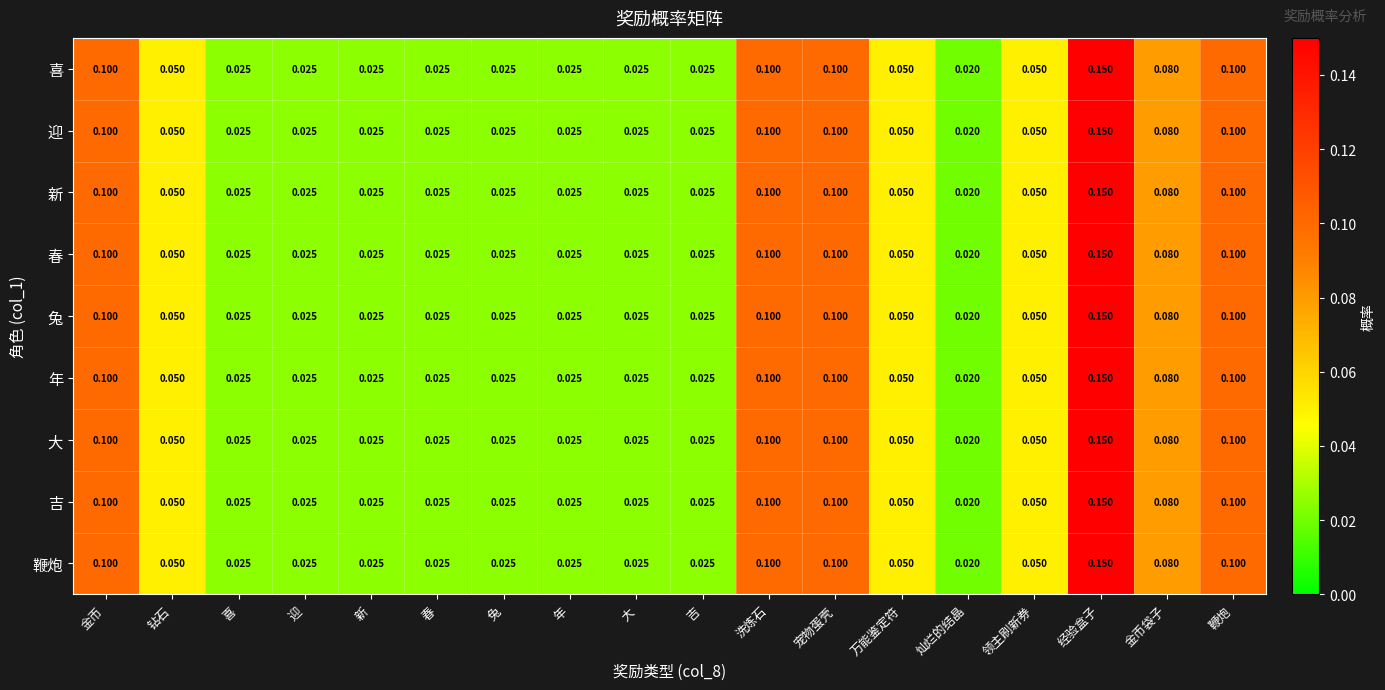

Which category has the highest value in the 迎 series?

经验盒子